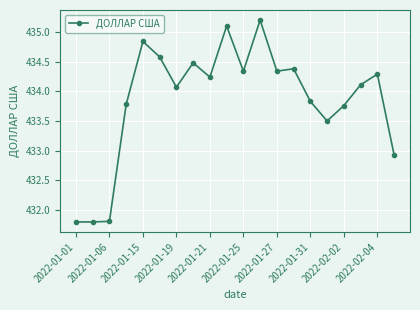

What is the average value?

433.9